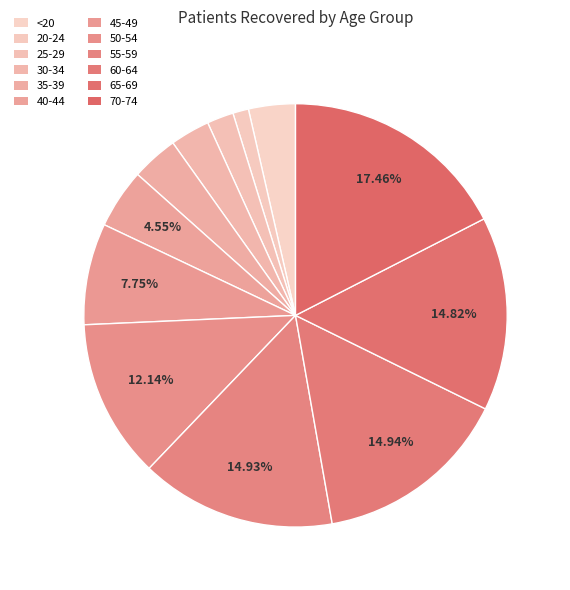

To the nearest percent, what portion does 50-54 represent?

12%